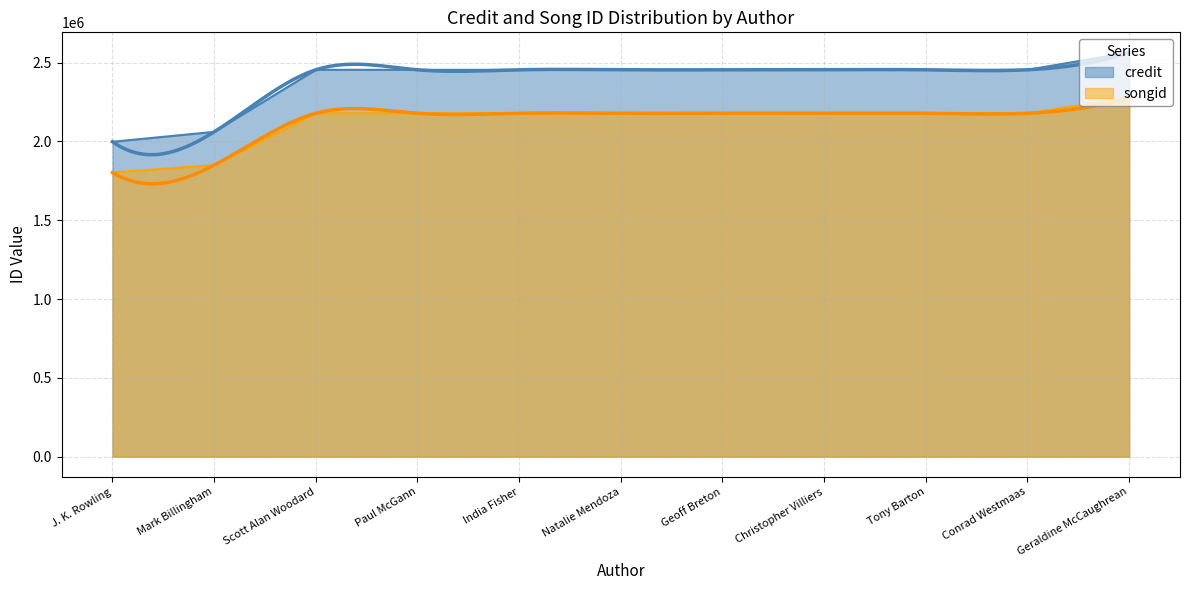

Which series has the widest spread of values?

credit